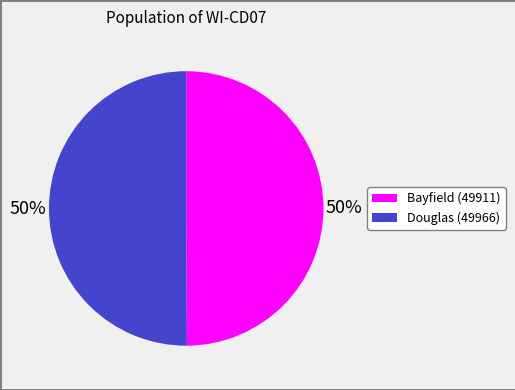

Approximately how many times larger is the value at Bayfield (49911) compared to Douglas (49966)?

1.0